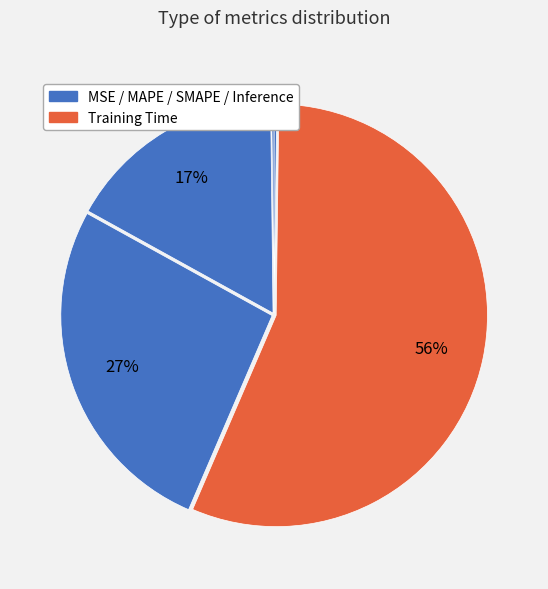

How many slices are in this pie chart?

5